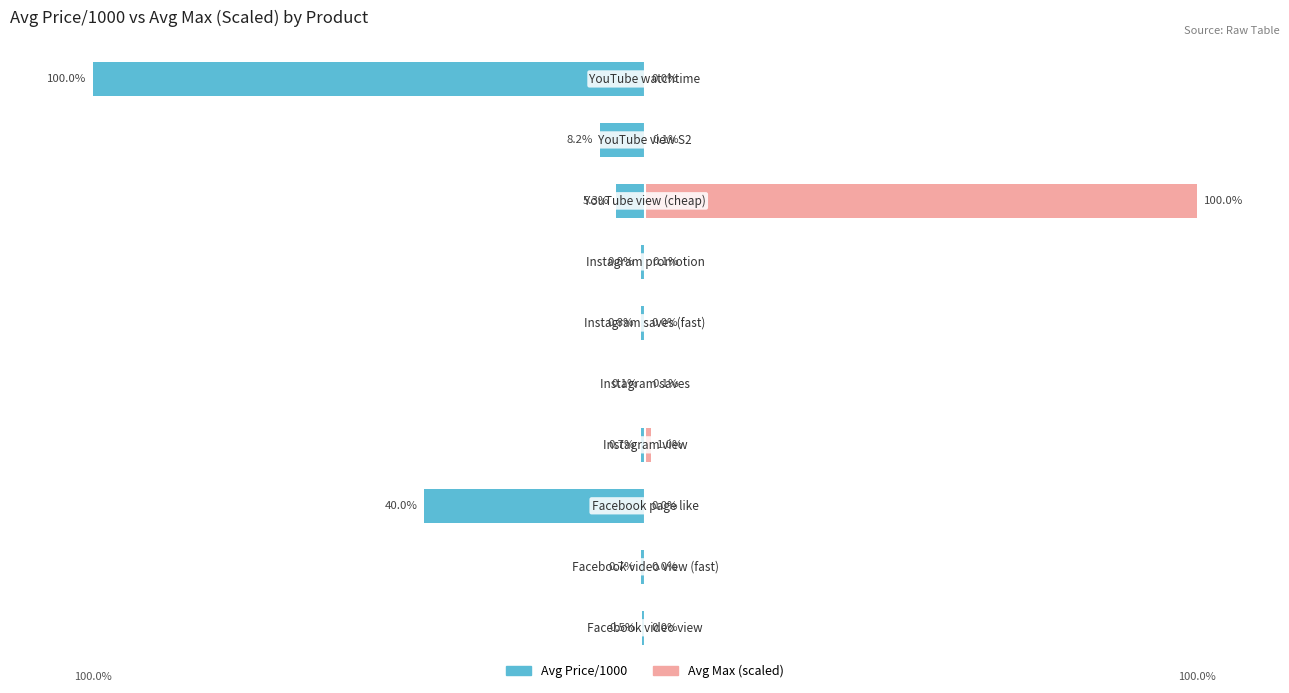

True or false: Avg Price/1000 has a value of -0.6 at 6.

False